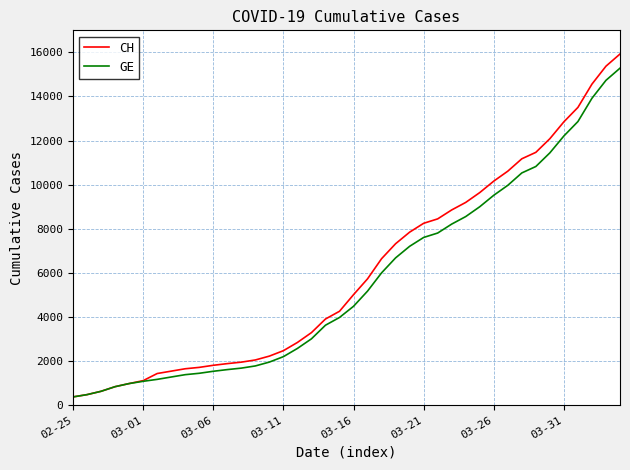

How many categories are shown in the chart?

40